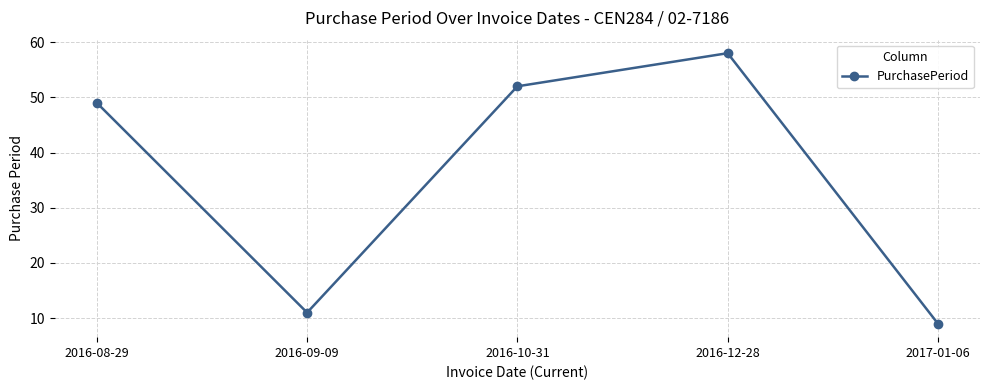

What is the ratio of the value at 2017-01-06 to the value at 2016-09-09?

0.8